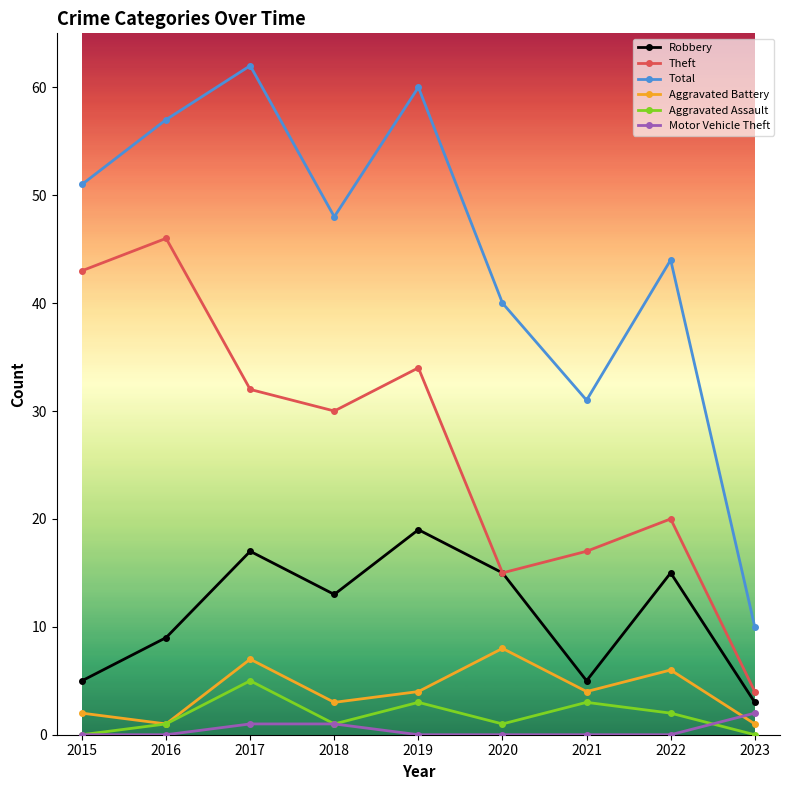

List the series in order of their peak value, lowest first.

Motor Vehicle Theft, Aggravated Assault, Aggravated Battery, Robbery, Theft, Total